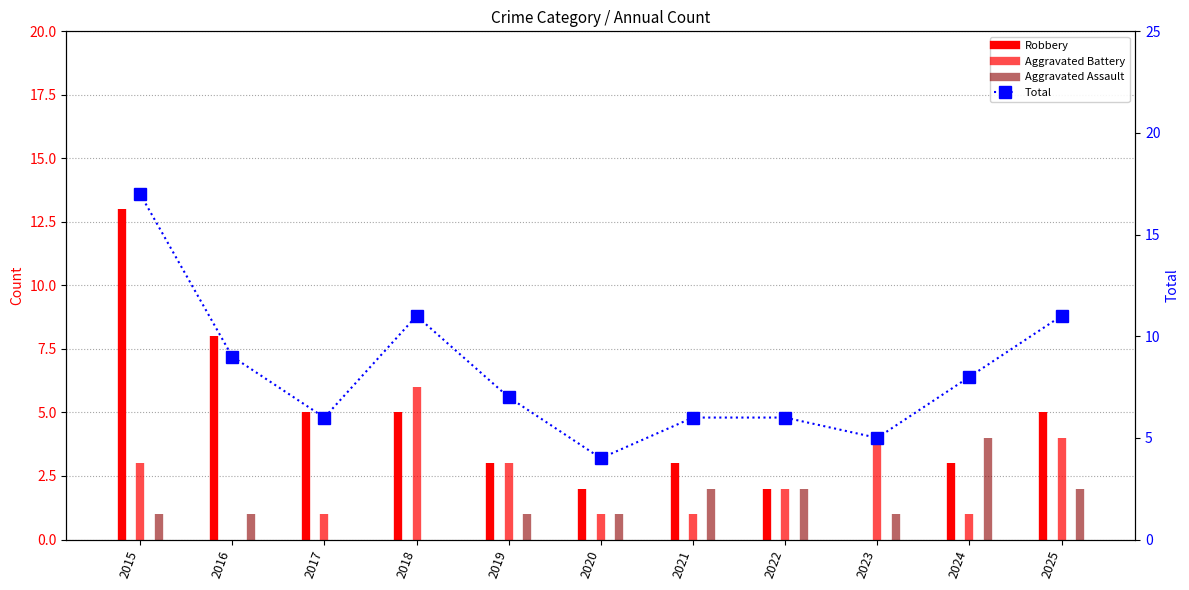

What is the change in value from 2018 to 2021?

-5